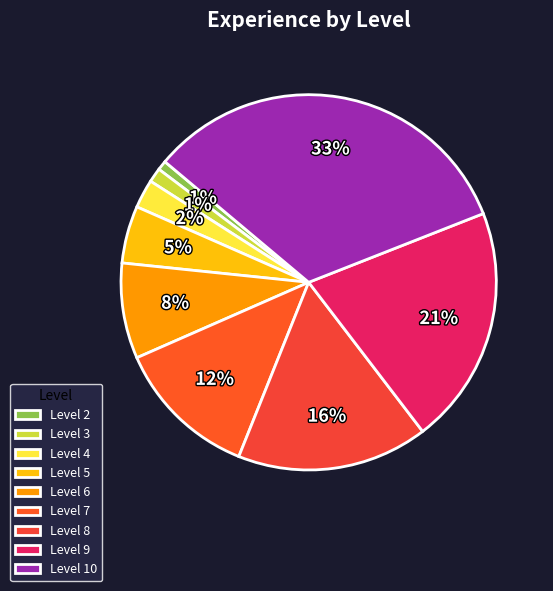

True or false: Level 10 accounts for 33% of the total.

True